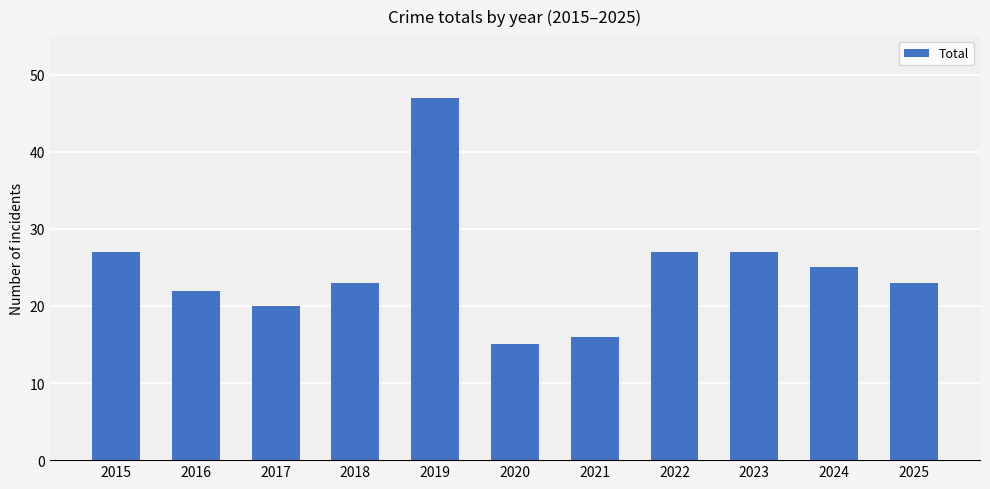

Reading right to left, transcribe all the data shown in this chart.

23	25	27	27	16	15	47	23	20	22	27